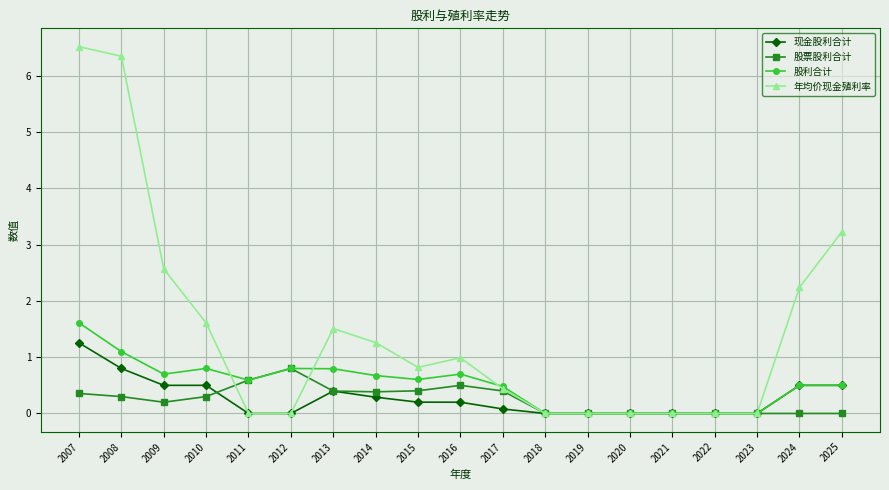

Rank the series by their maximum value, from highest to lowest.

年均价现金殖利率, 股利合计, 现金股利合计, 股票股利合计